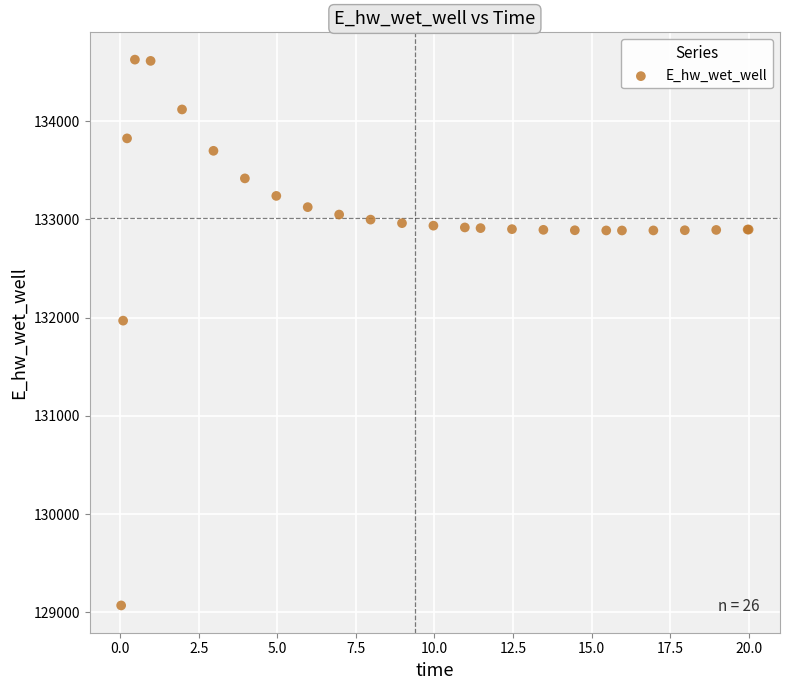

What Y value in the scatter plot is closest to 131848?

131969.7